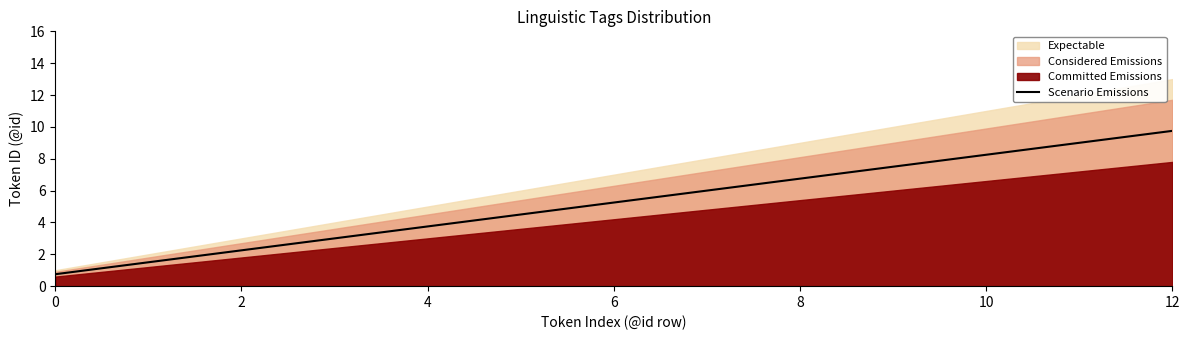

Read the value at 9.

7.5